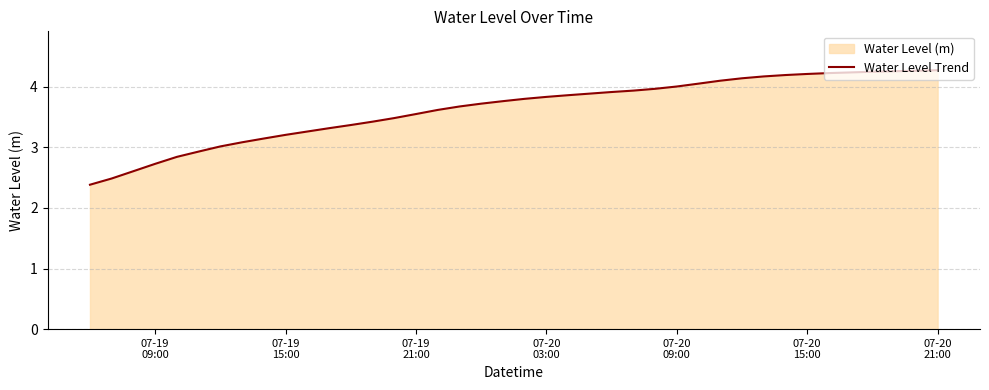

What is the greatest value displayed?

4.3